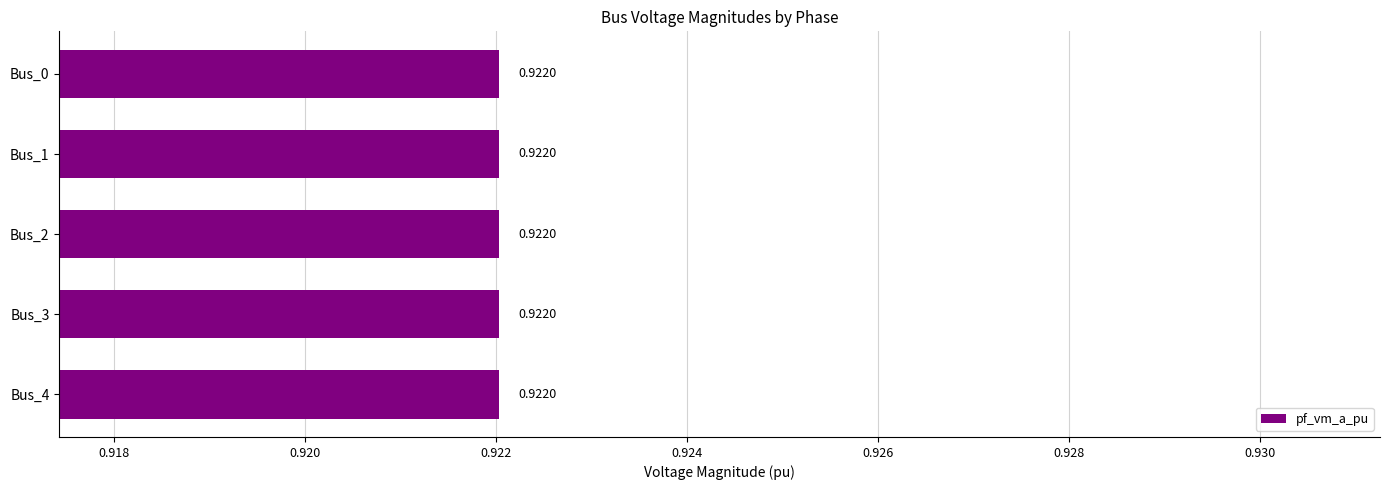

The value of pf_vm_a_pu at Bus_0 is 1.6. True or false?

False